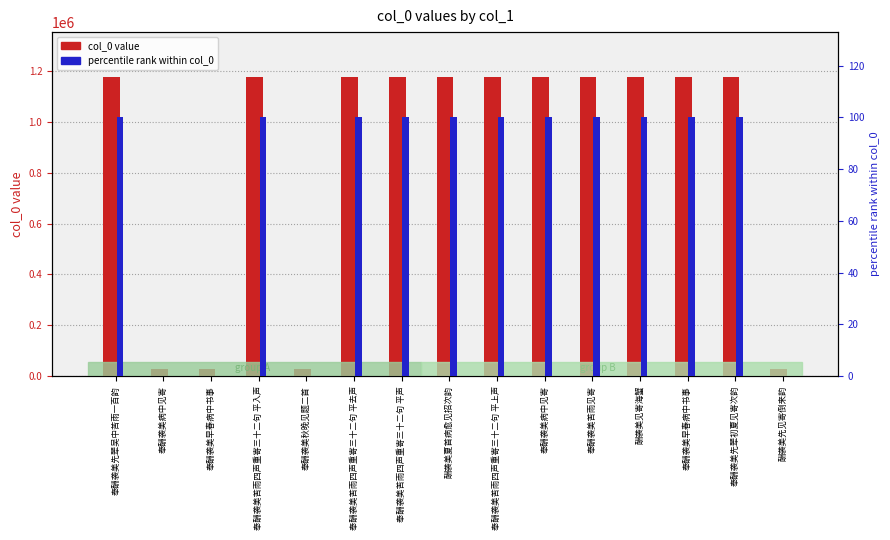

What is the label of the 8th bar from the left?

酬袭美夏首病愈见招次韵